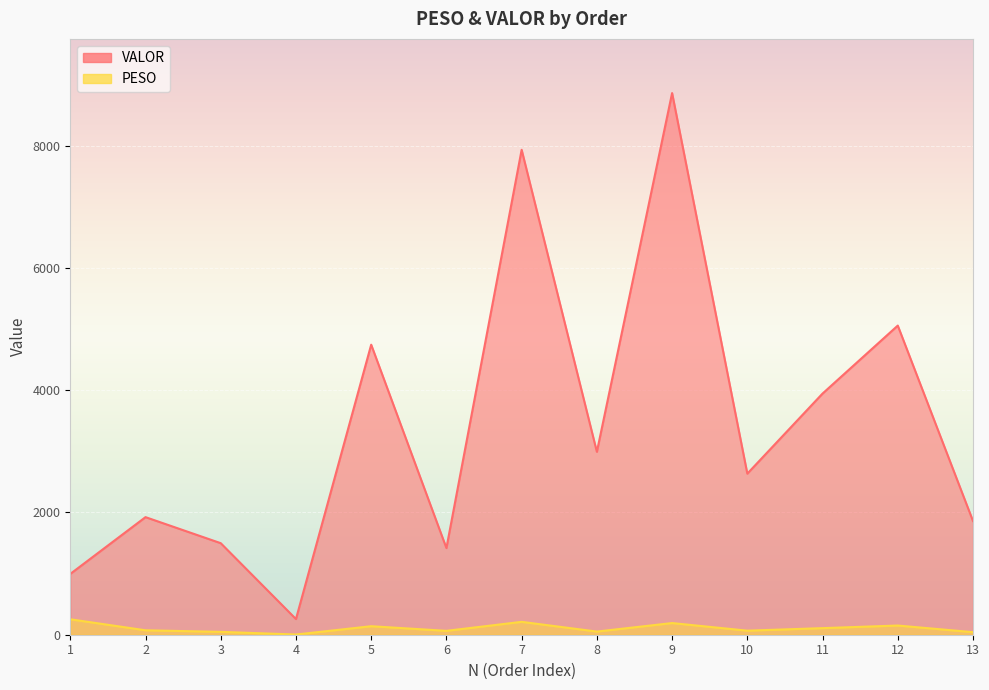

Which series has the largest range (max minus min)?

VALOR